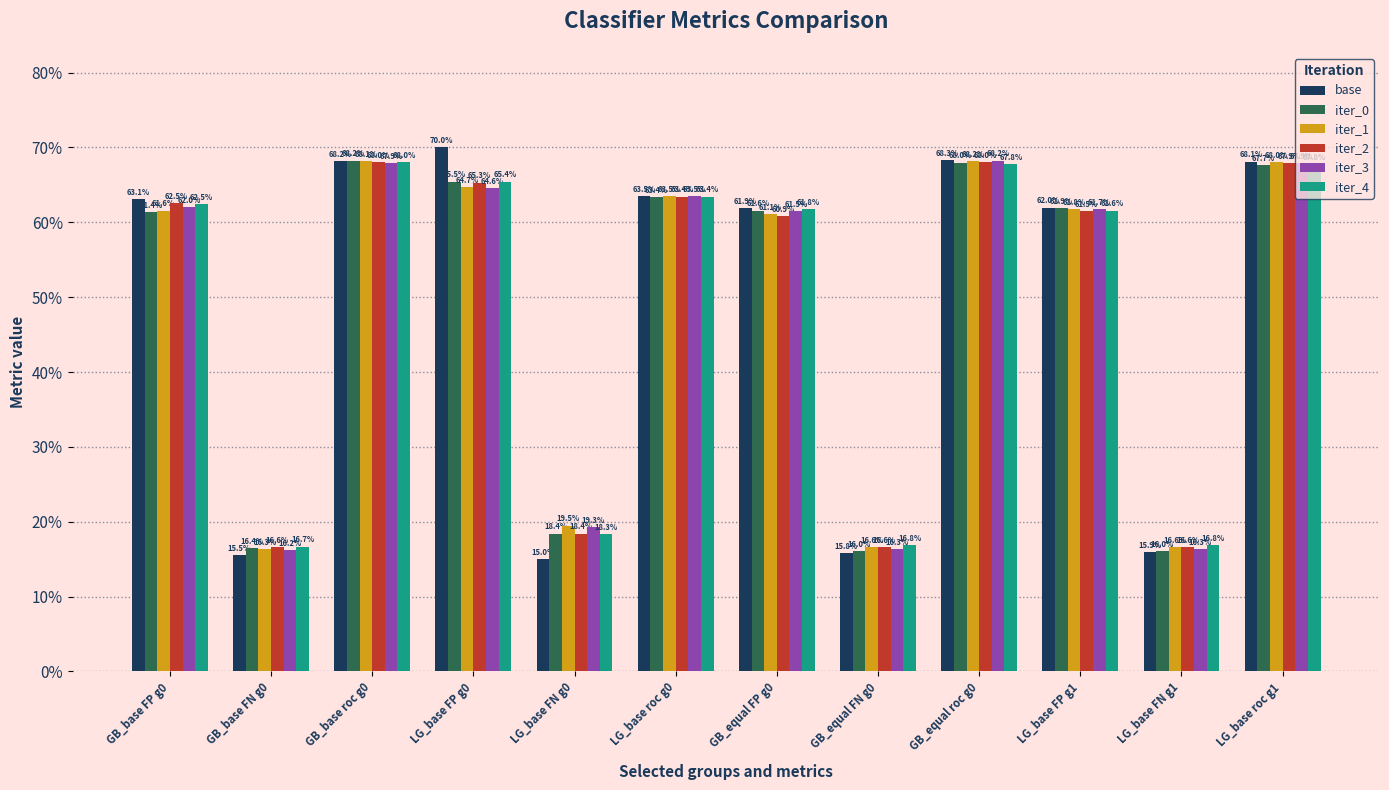

What is the label of the 11th bar from the right?

GB_base FN g0